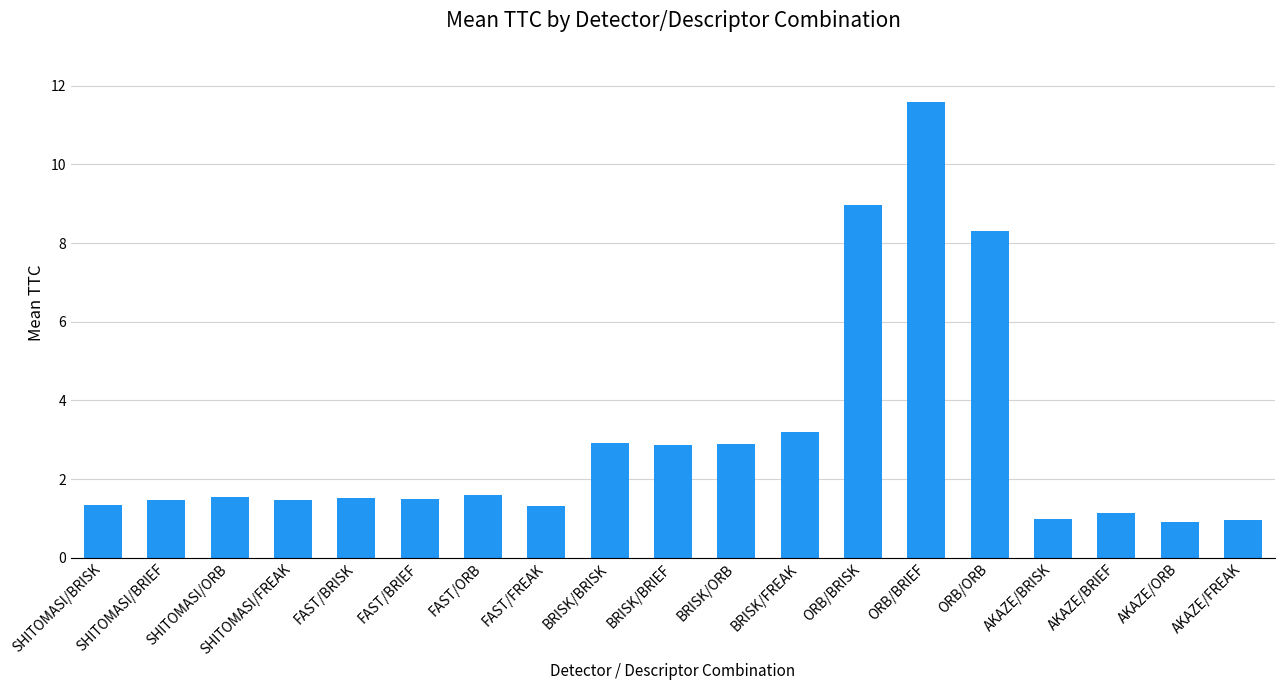

What is the average value?

3.0